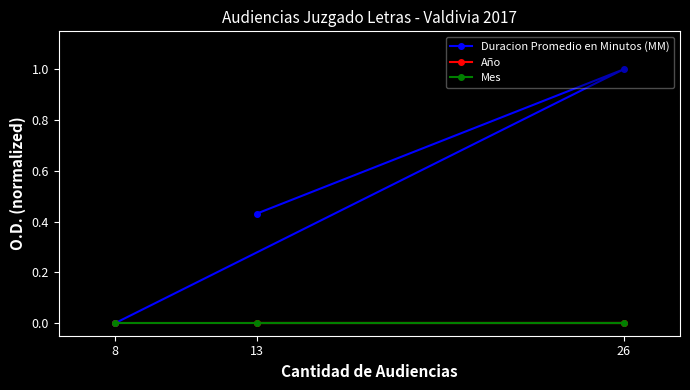

Which has a higher value, 13 or 8?

13